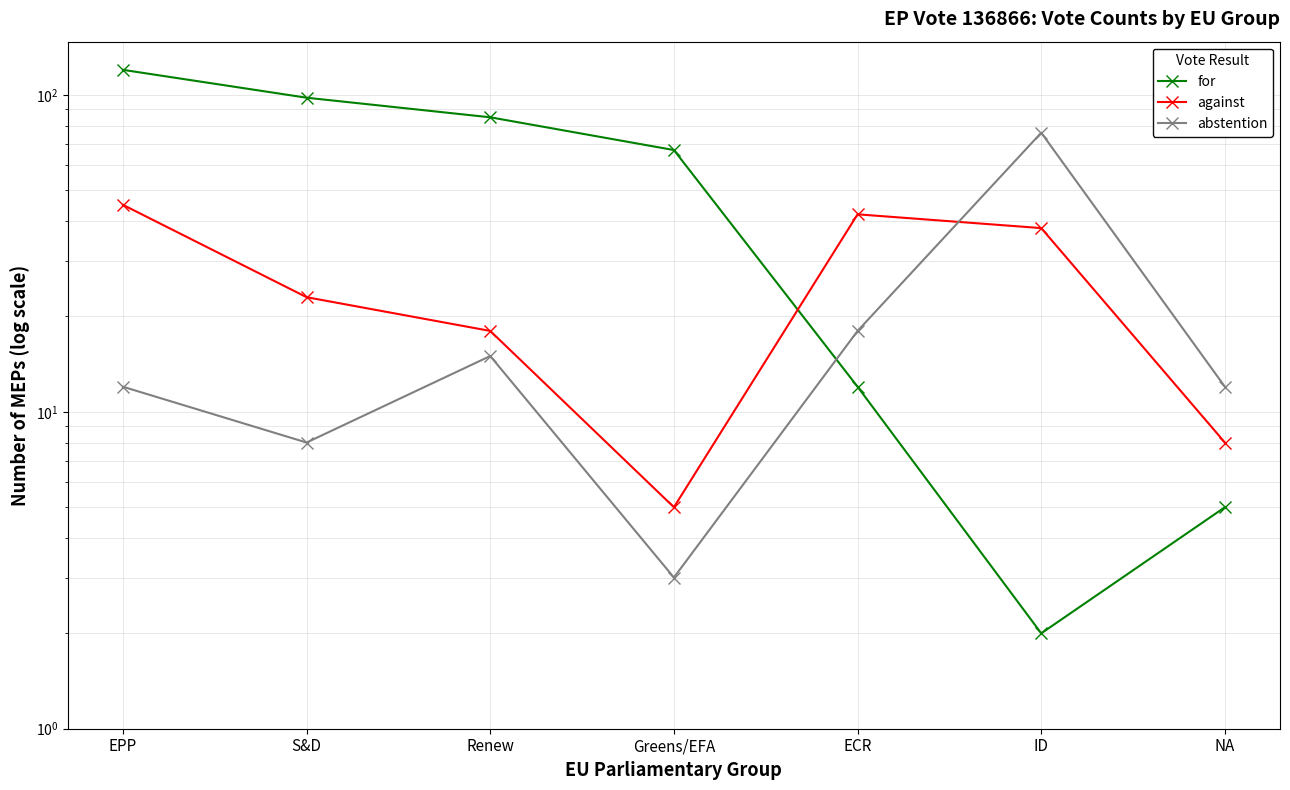

What is the difference between the abstention values at Renew and EPP?

3